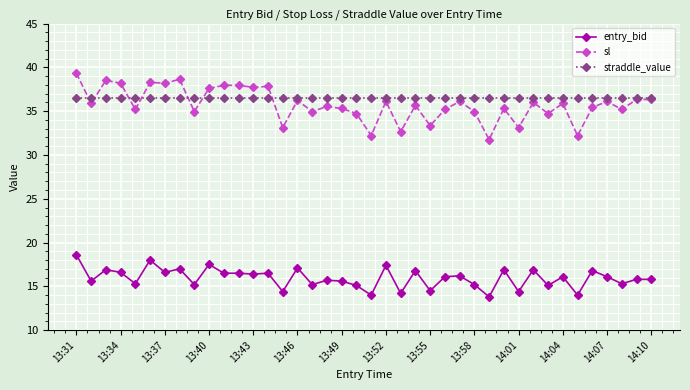

At how many categories does at least one series exceed 37?

11